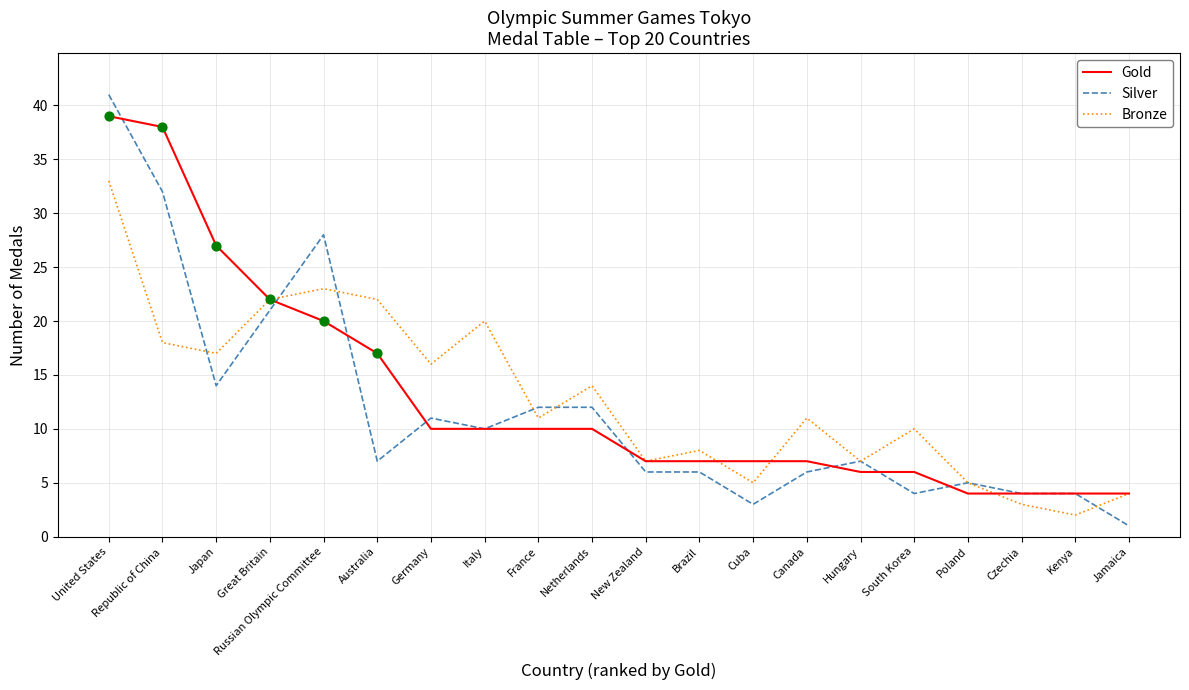

What is the spread (max minus min) of values at Italy?

10